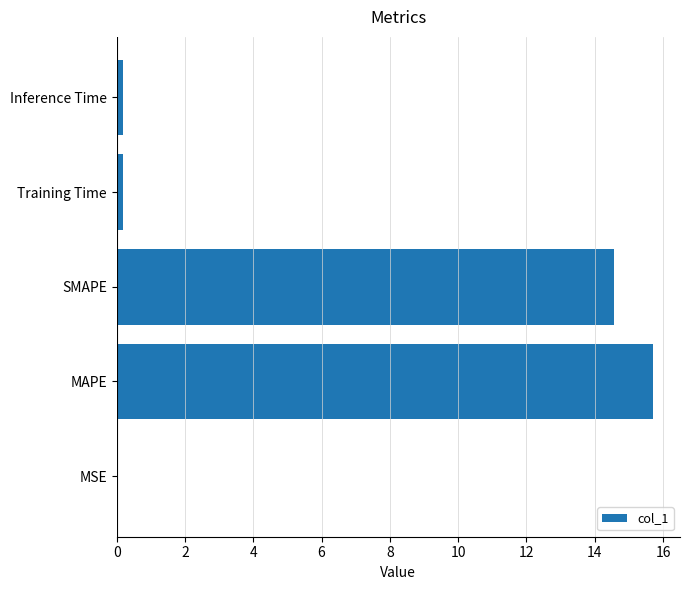

Which label corresponds to the largest value in the chart?

MAPE